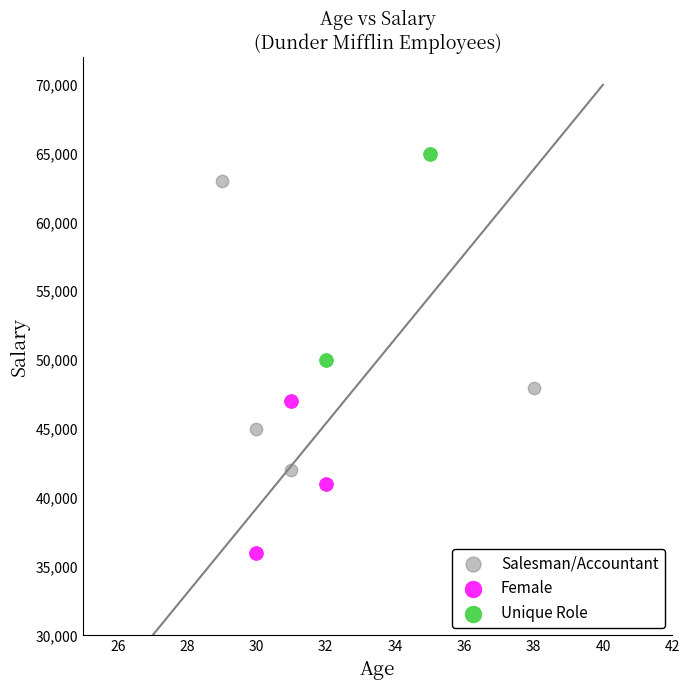

Which series contains the lowest Y value?

Female